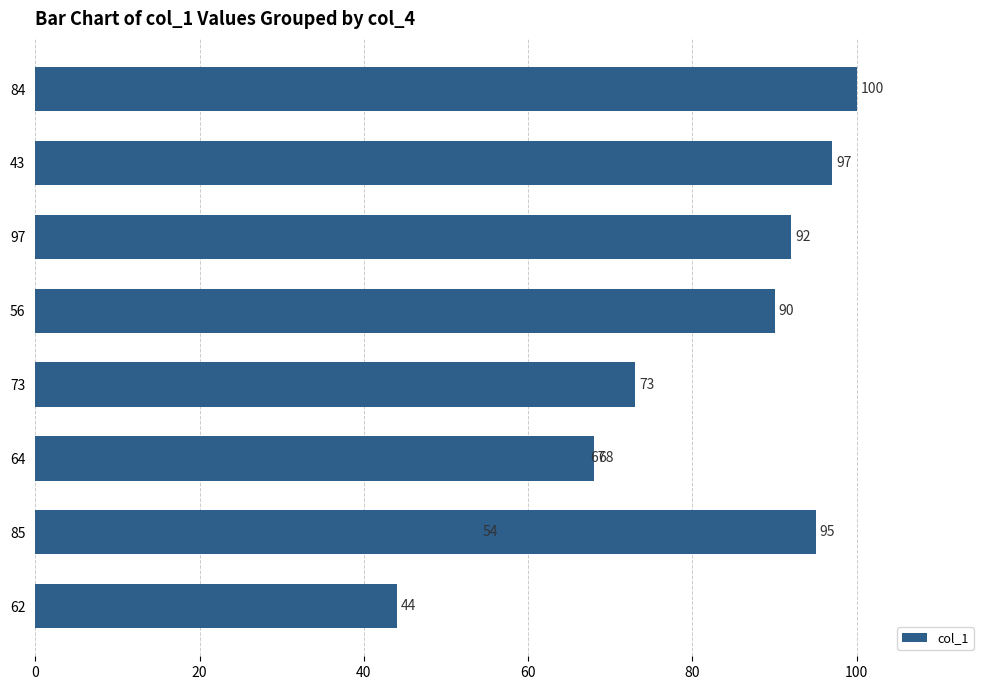

How many series are shown in this chart?

1